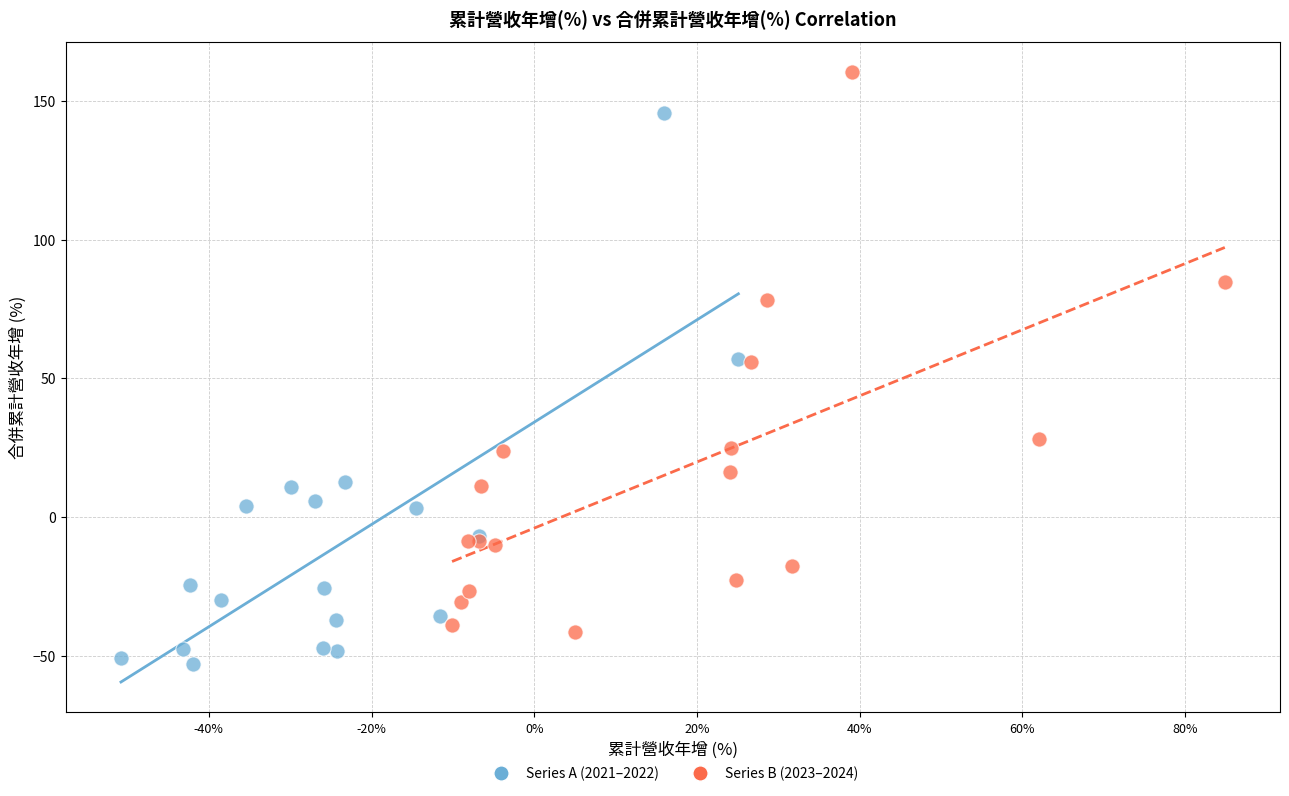

Which series contains the lowest Y value?

Series A (2021–2022)